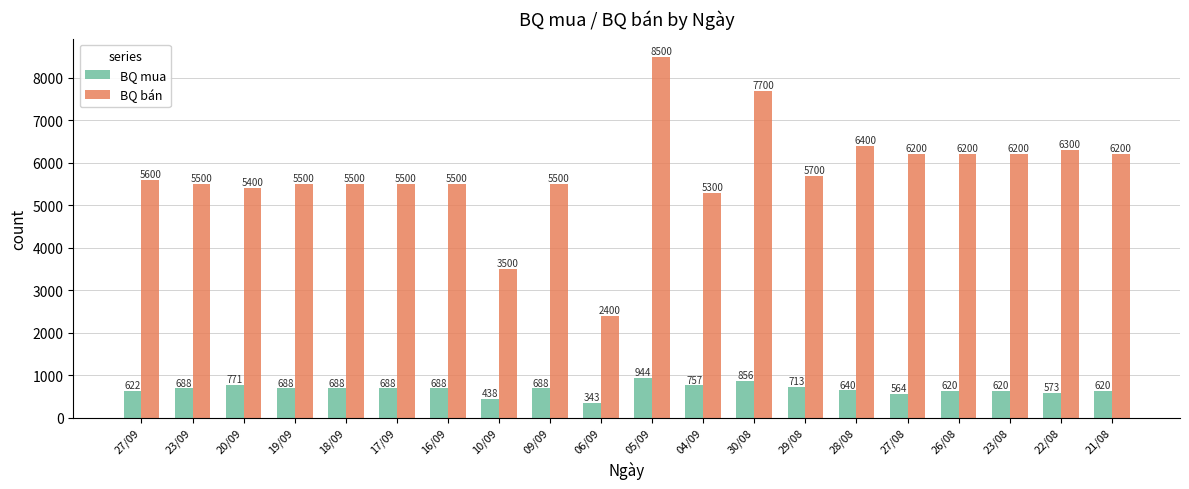

Does the chart contain any negative values?

No